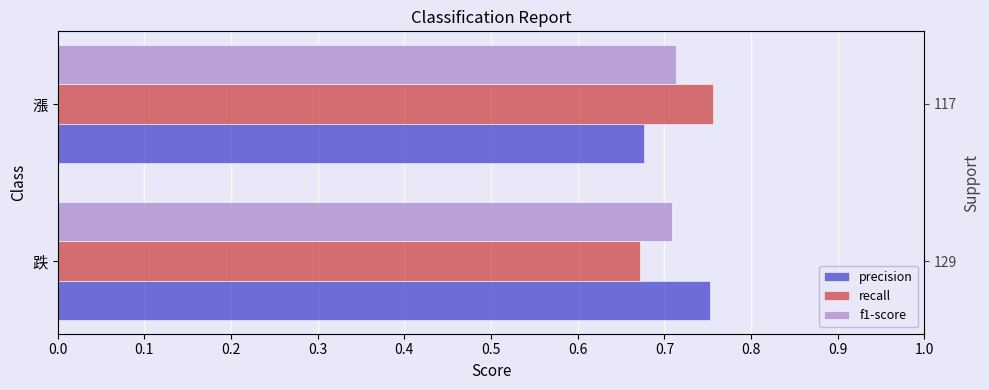

What is the minimum value for precision?

0.7